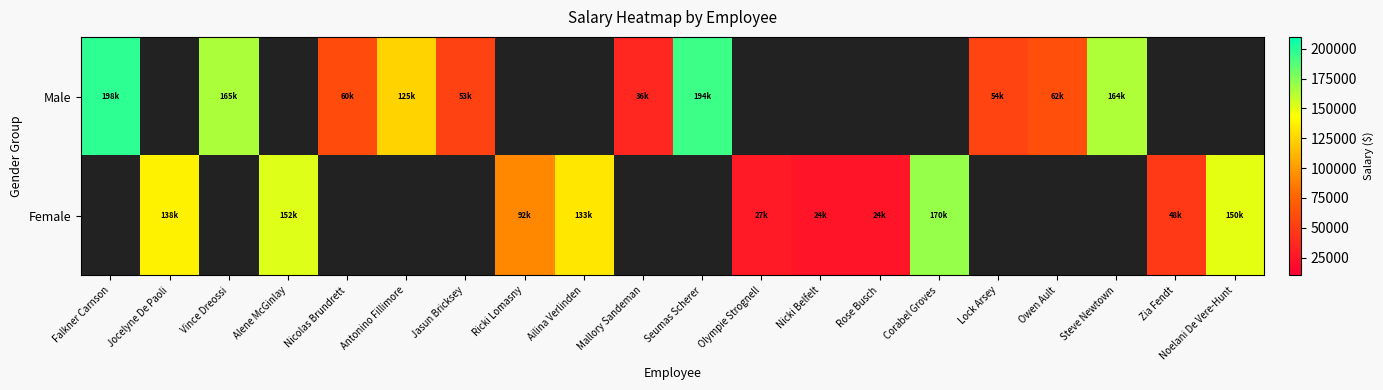

What is the minimum value shown in the chart?

23609.0